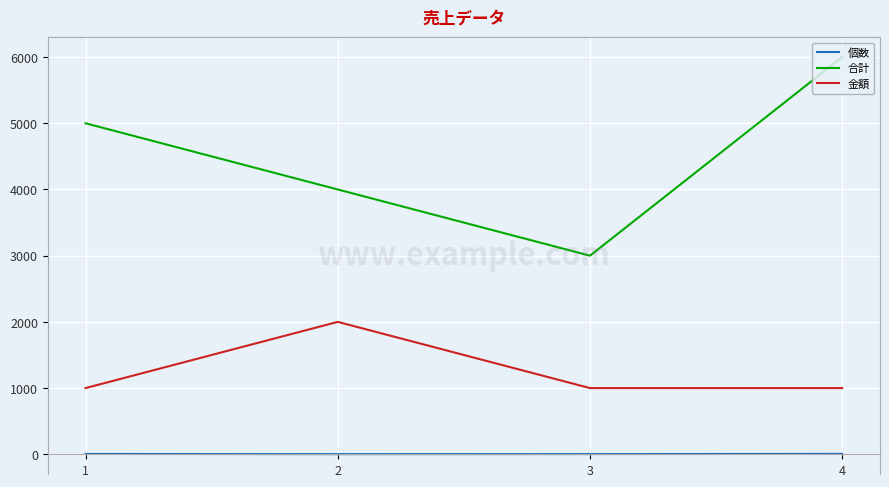

Which label corresponds to the largest value in the chart?

4